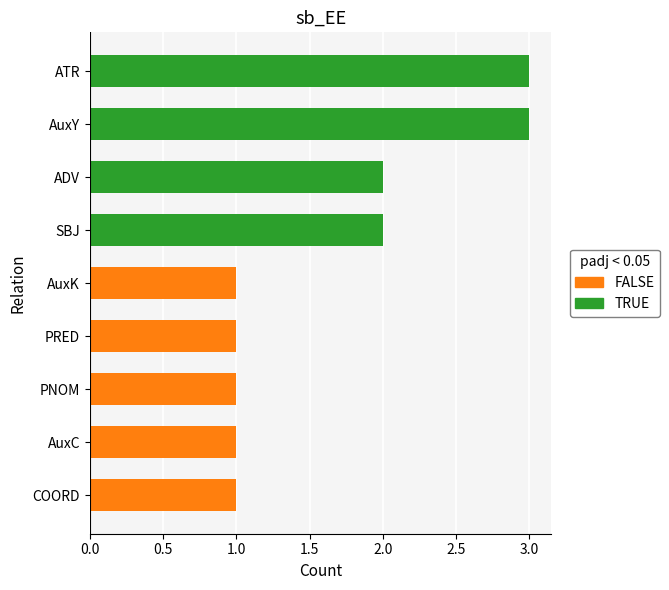

Where is the data nearest to the value 2?

SBJ